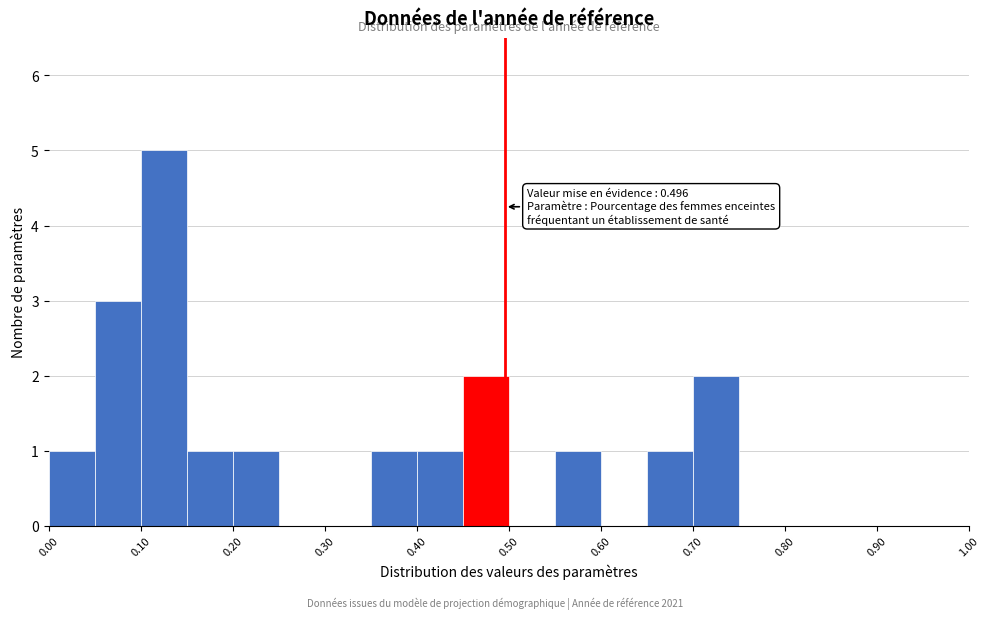

Which range on the x-axis has the tallest bar?

0.10 to 0.15